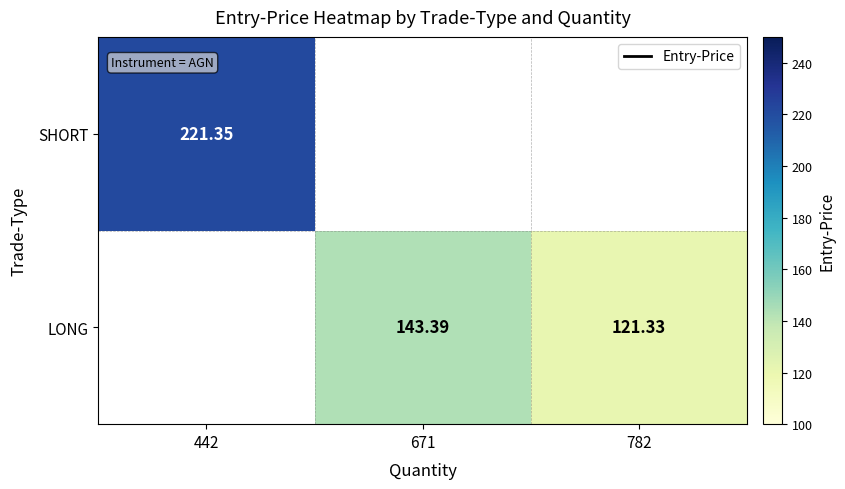

Rank the categories by SHORT value from highest to lowest.

442, 671, 782